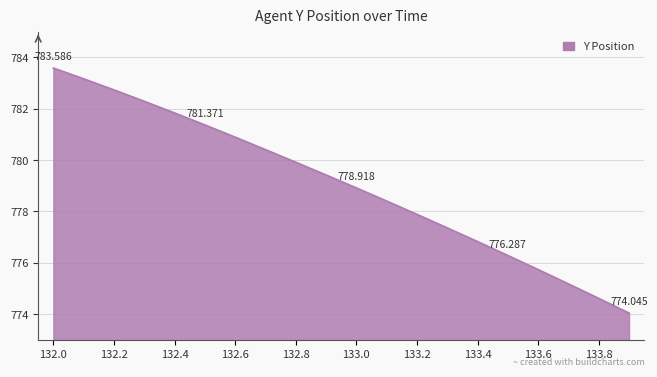

List the labels in order of value, smallest first.

133.9, 133.8, 133.7, 133.6, 133.5, 133.4, 133.3, 133.2, 133.1, 133.0, 132.9, 132.8, 132.7, 132.6, 132.5, 132.4, 132.3, 132.2, 132.1, 132.0